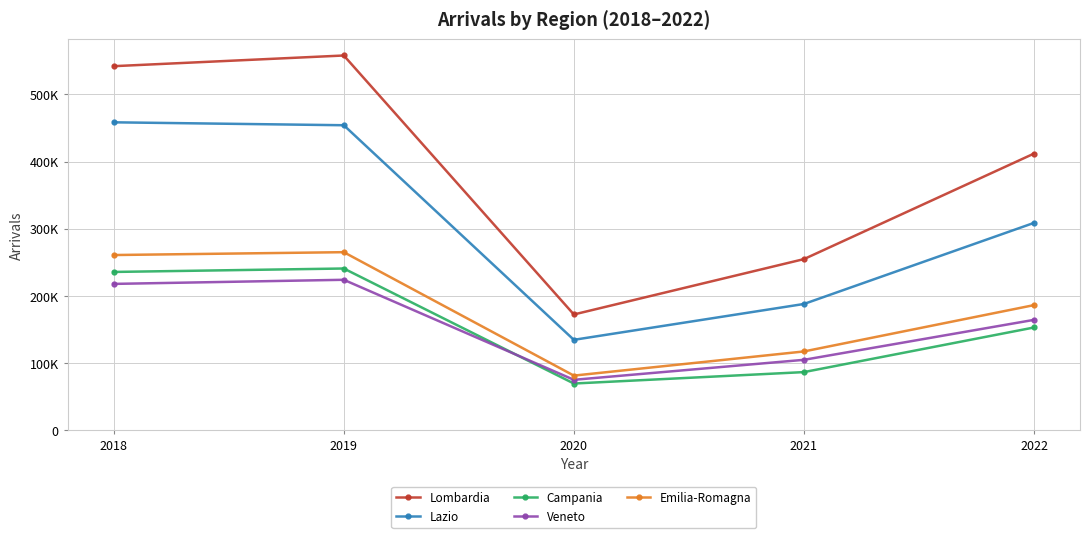

Does the chart have visible grid lines?

Yes